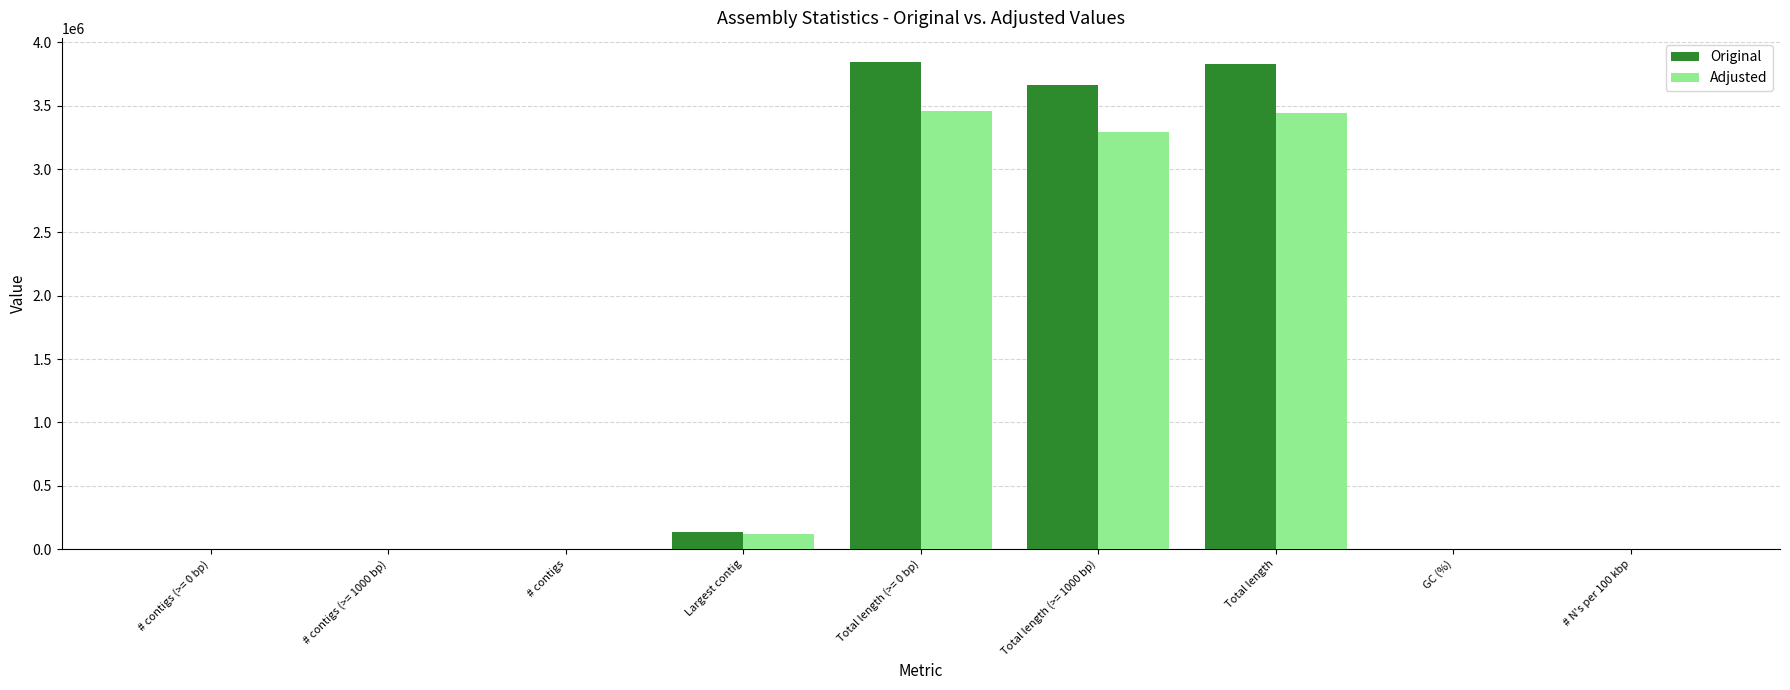

What is the sum of all Adjusted values?

10320953.5